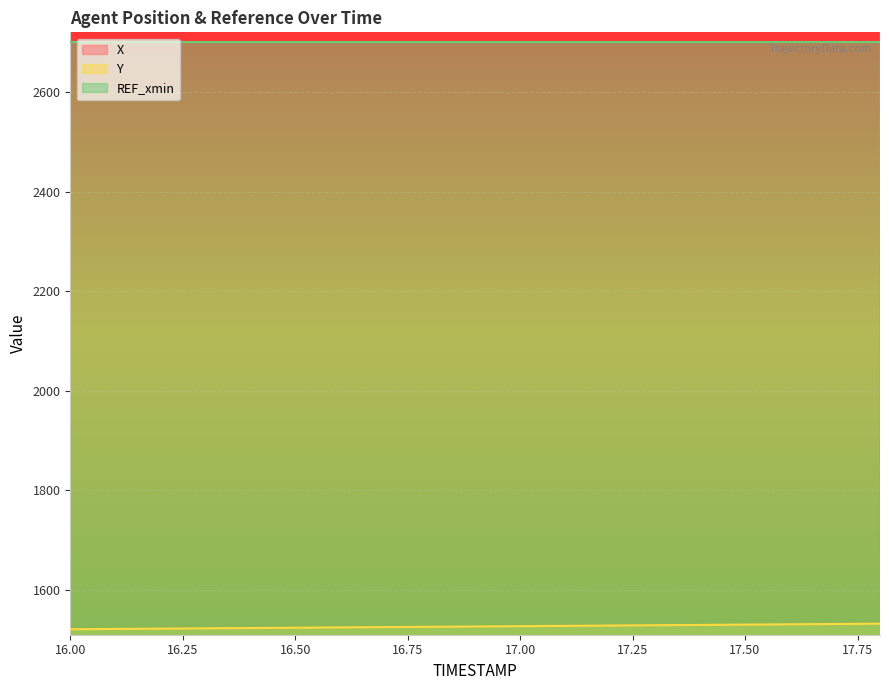

True or false: X and Y intersect in this chart.

False